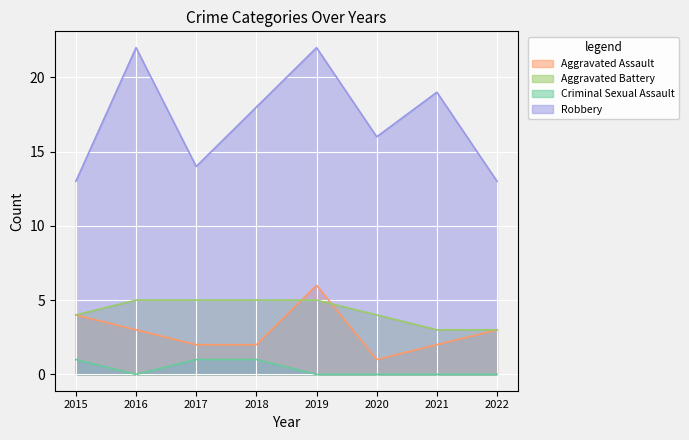

At which label is Aggravated Assault closest to 3?

2016